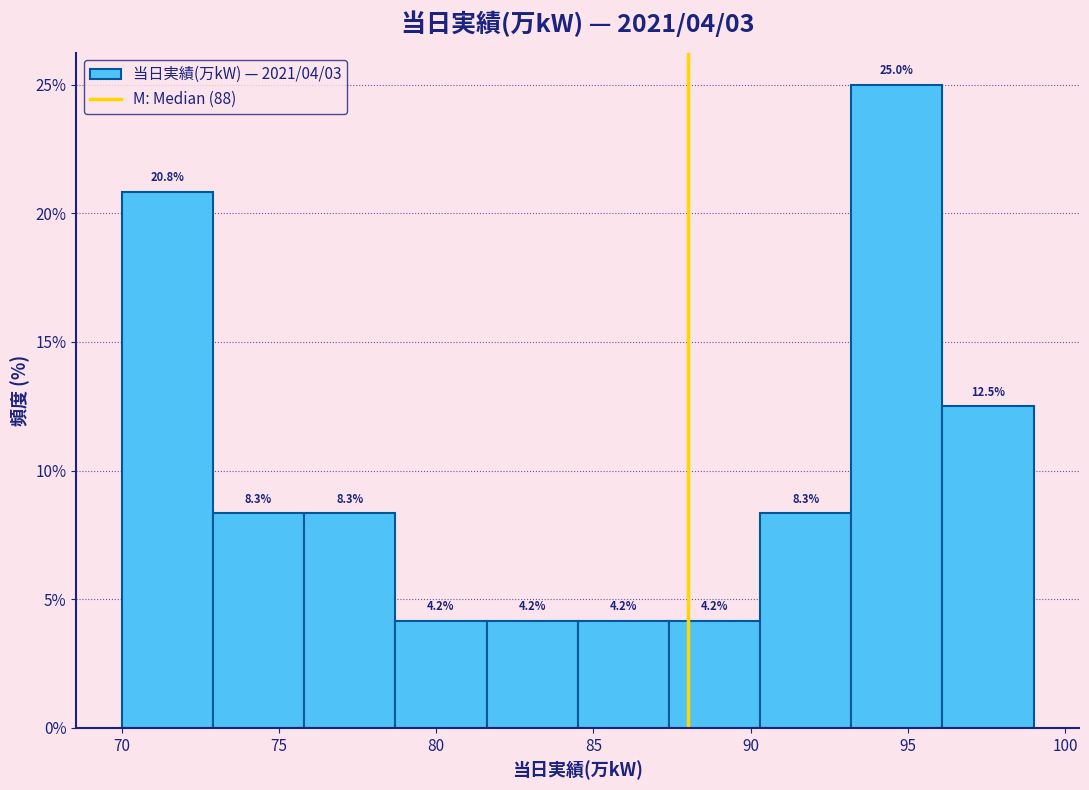

Which range on the x-axis has the tallest bar?

93.2 to 96.1